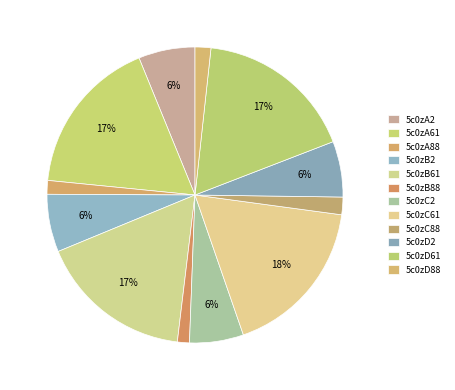

What percentage is the 5c0zB2 slice, to the nearest percent?

6%